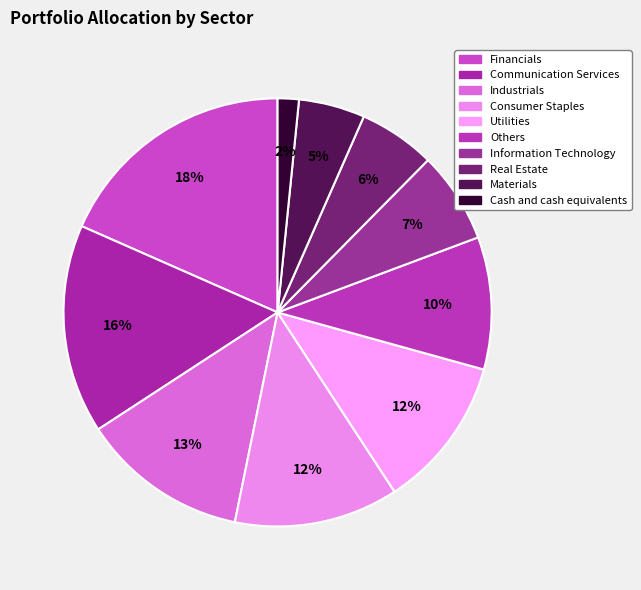

Rank the categories by value from lowest to highest.

Cash and cash equivalents, Materials, Real Estate, Information Technology, Others, Utilities, Consumer Staples, Industrials, Communication Services, Financials